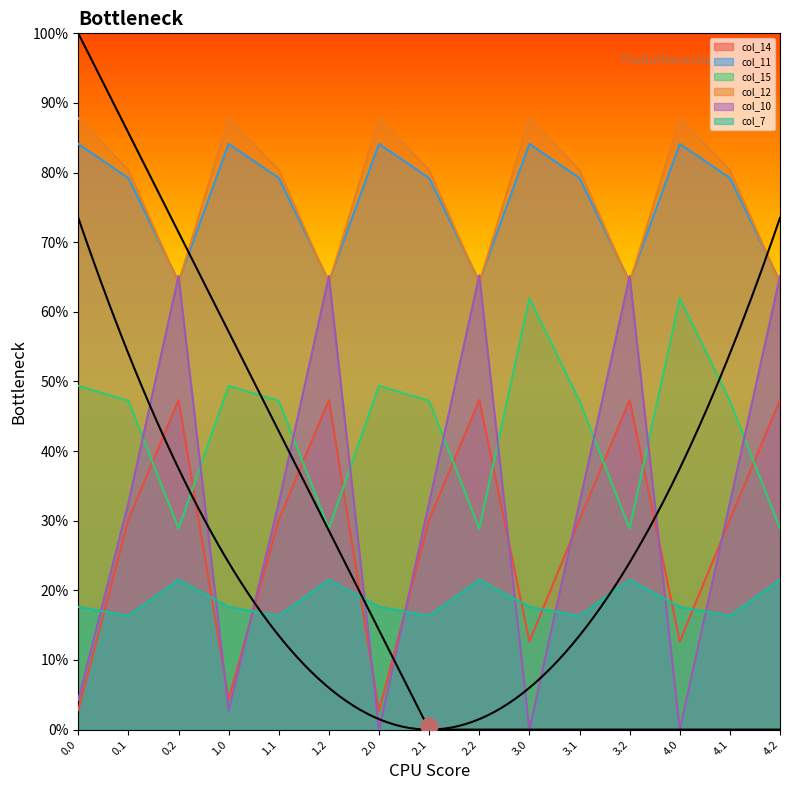

Which series has the widest spread of values?

col_10